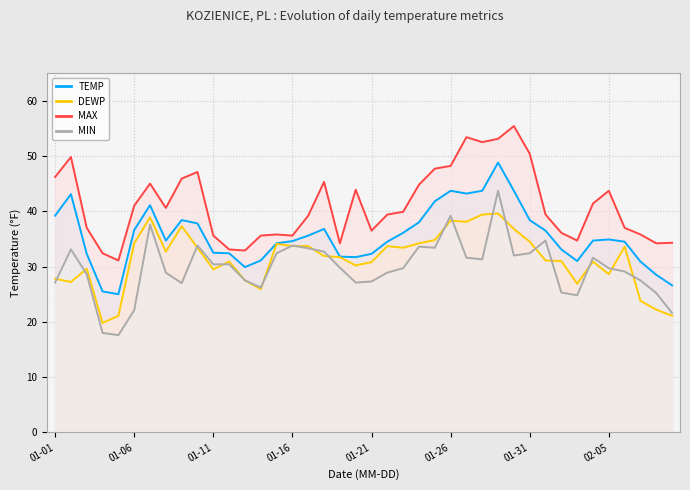

What position from the left is 19?

20